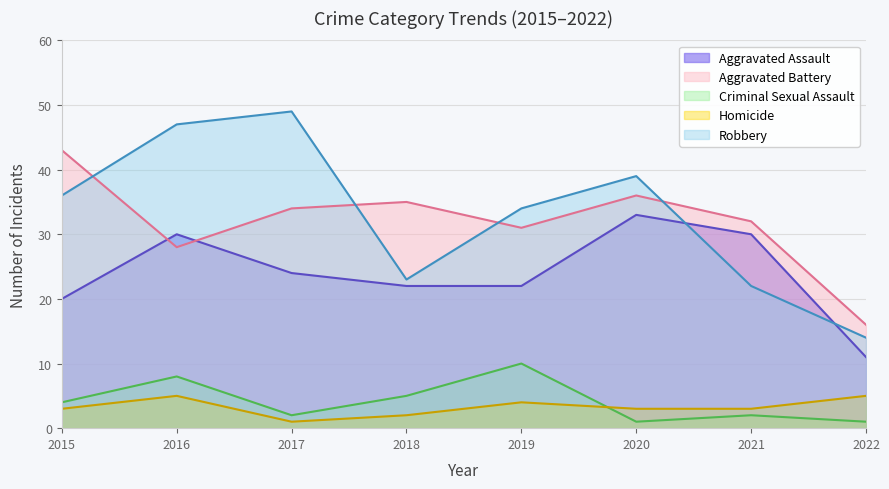

True or false: Robbery and Aggravated Battery intersect in this chart.

True